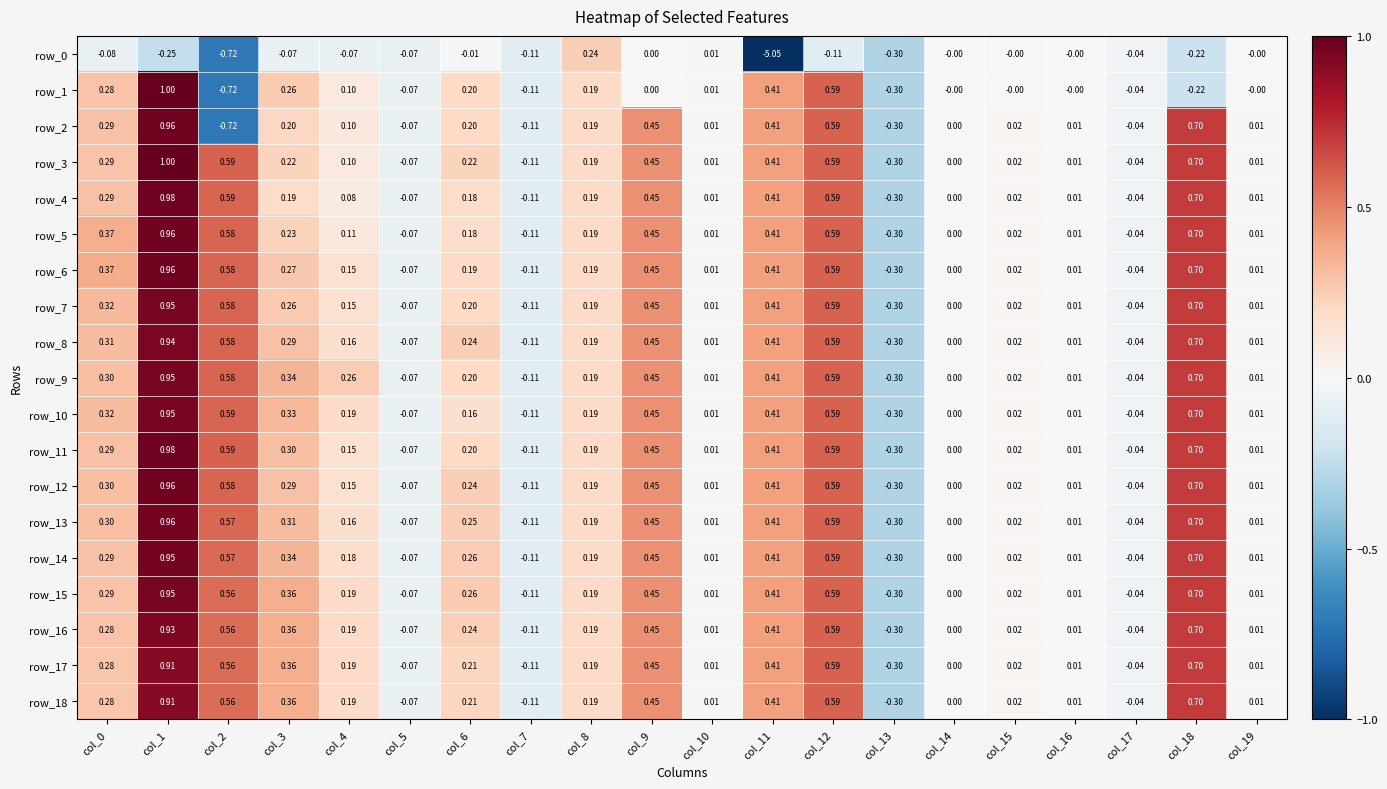

What is the average value of the row_6 series?

0.2